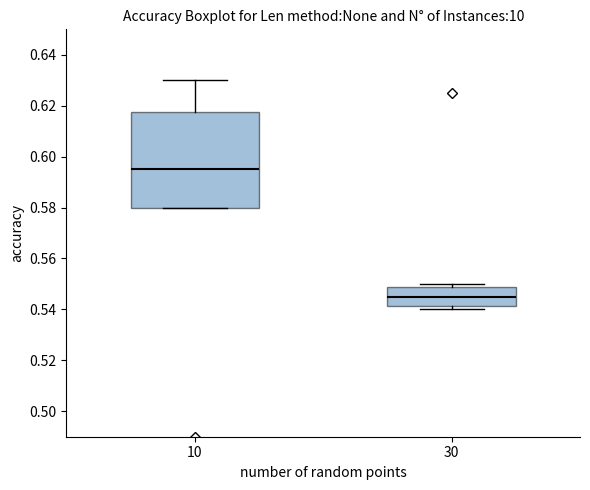

Reading left to right, read every box against the y-axis: the position of its median line, the range the box covers, and the ends of its whiskers. The values are not printed on the chart, so give them approximately, as read against the axis.

10: median 0.596, box 0.580 to 0.618, whiskers 0.580 to 0.630
30: median 0.546, box 0.542 to 0.548, whiskers 0.540 to 0.550